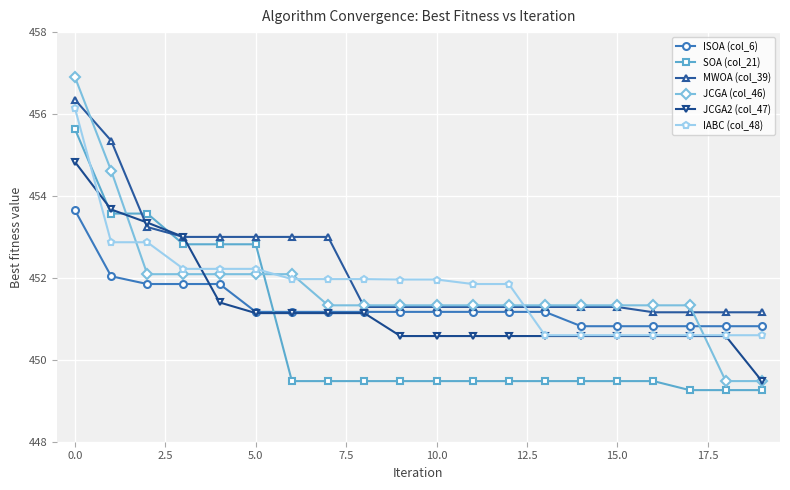

Which series has the largest total across all categories?

MWOA (col_39)